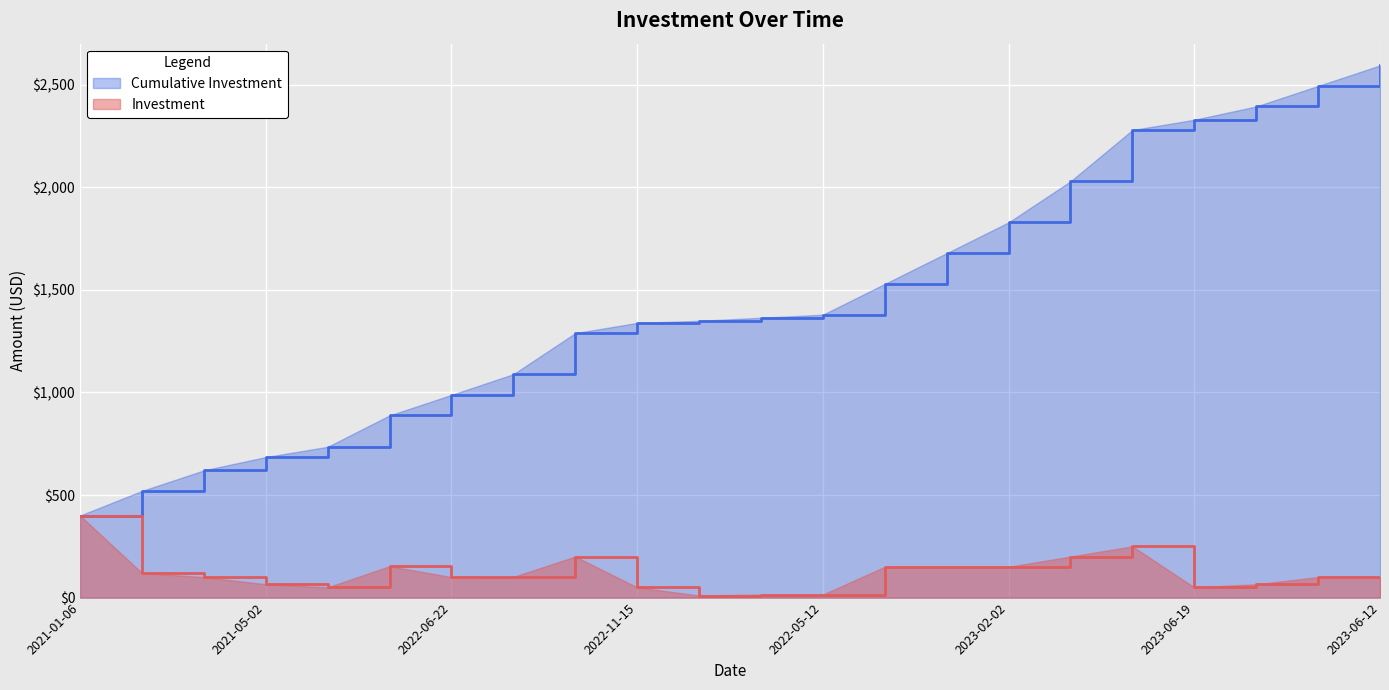

At which category does the chart reach its peak across all series?

2023-06-12